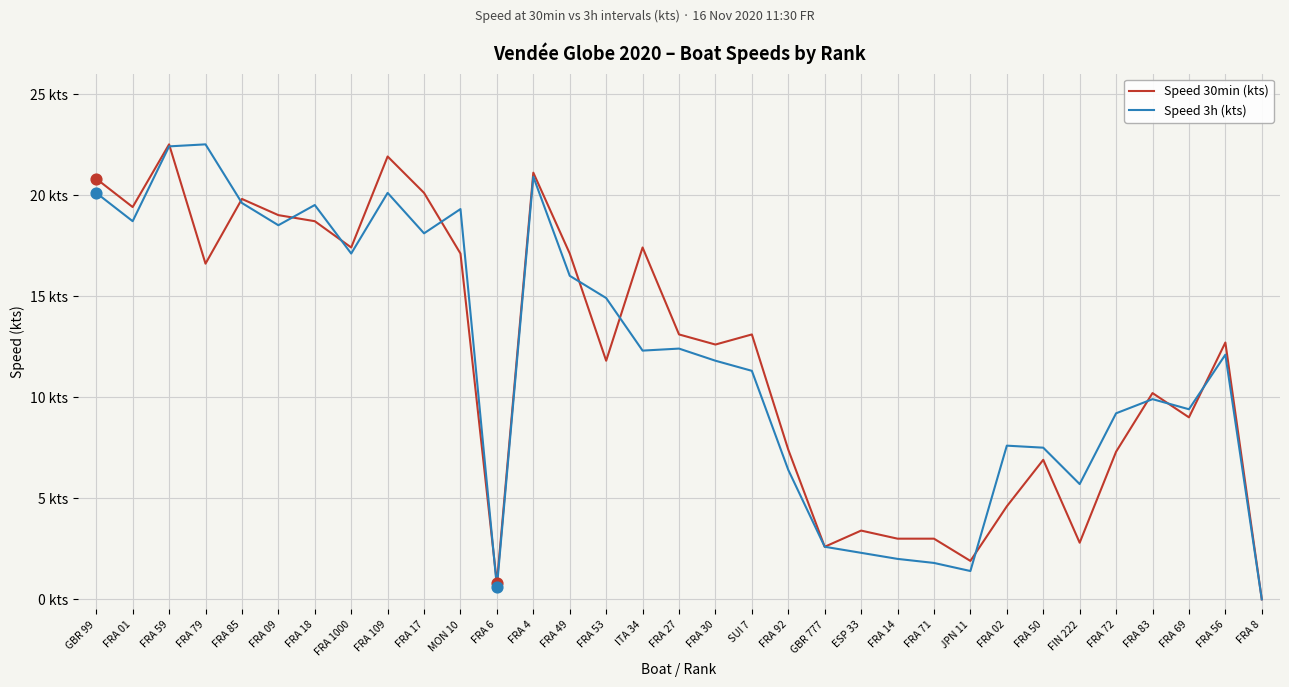

At how many categories does at least one series exceed 13?

17